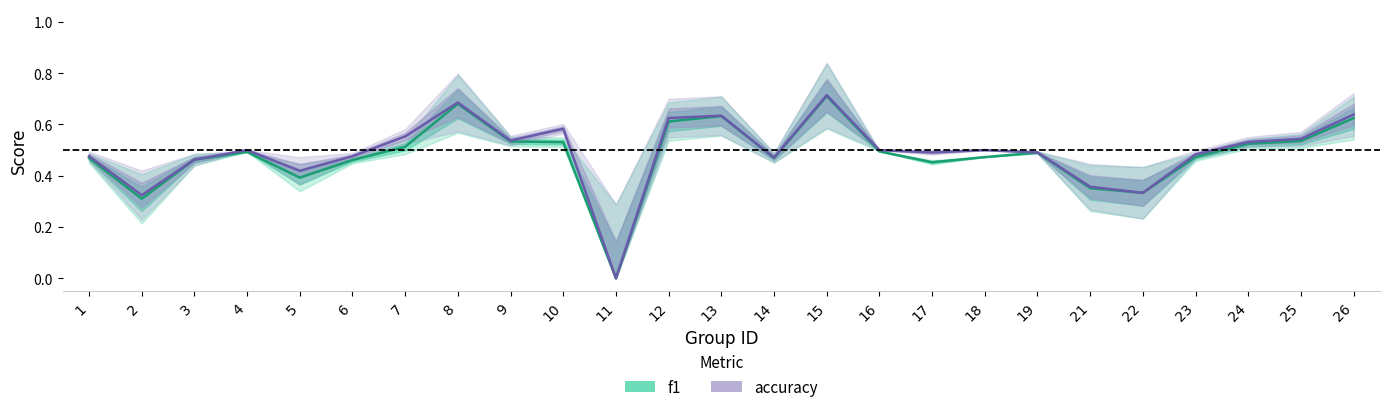

True or false: f1 and accuracy intersect in this chart.

False